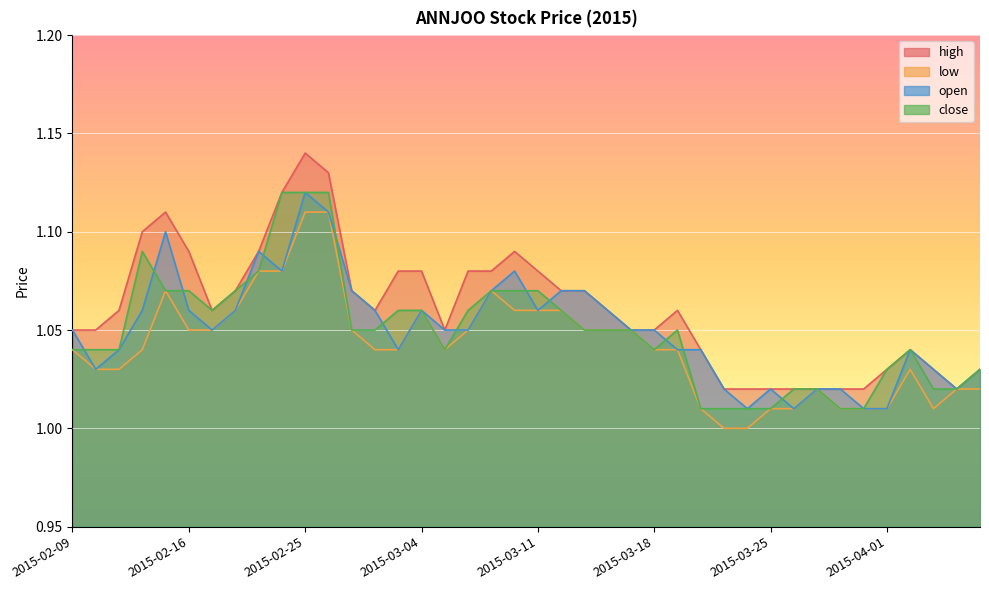

True or false: high has more than 2 interior local peaks.

True